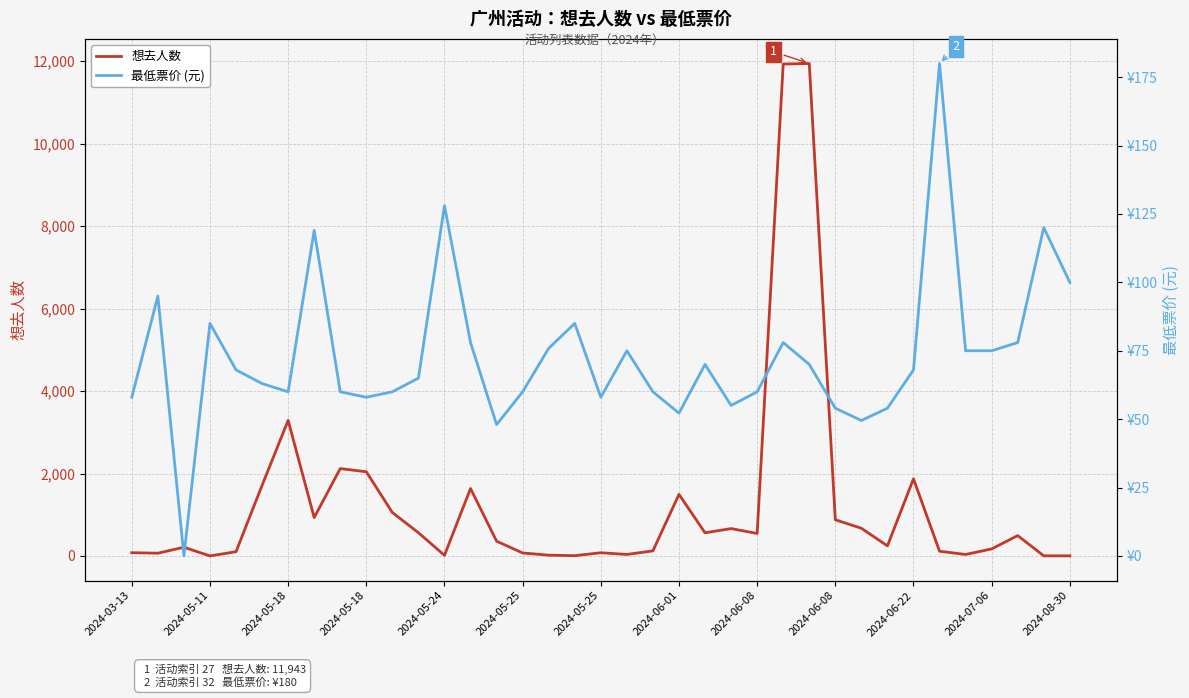

Which series changed the most between 13 and 31?

想去人数